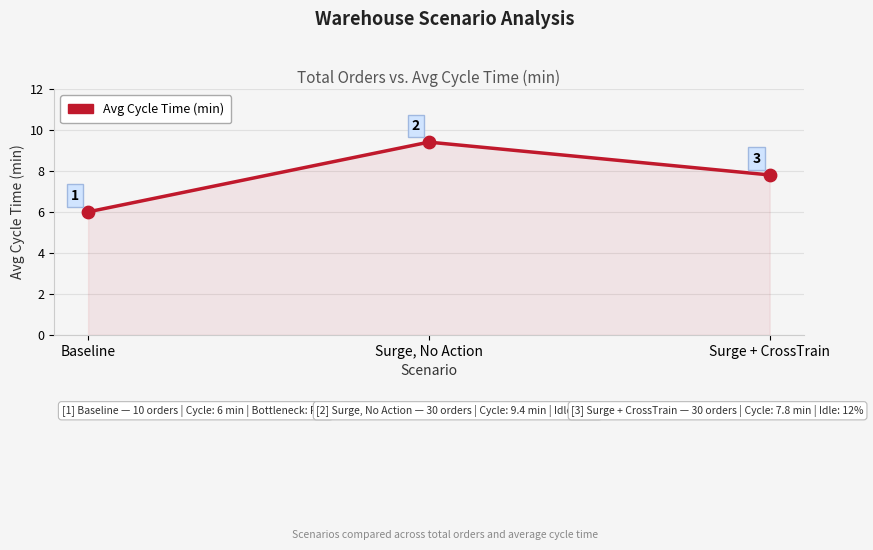

Between Surge, No Action and Surge + CrossTrain, which is larger?

Surge, No Action